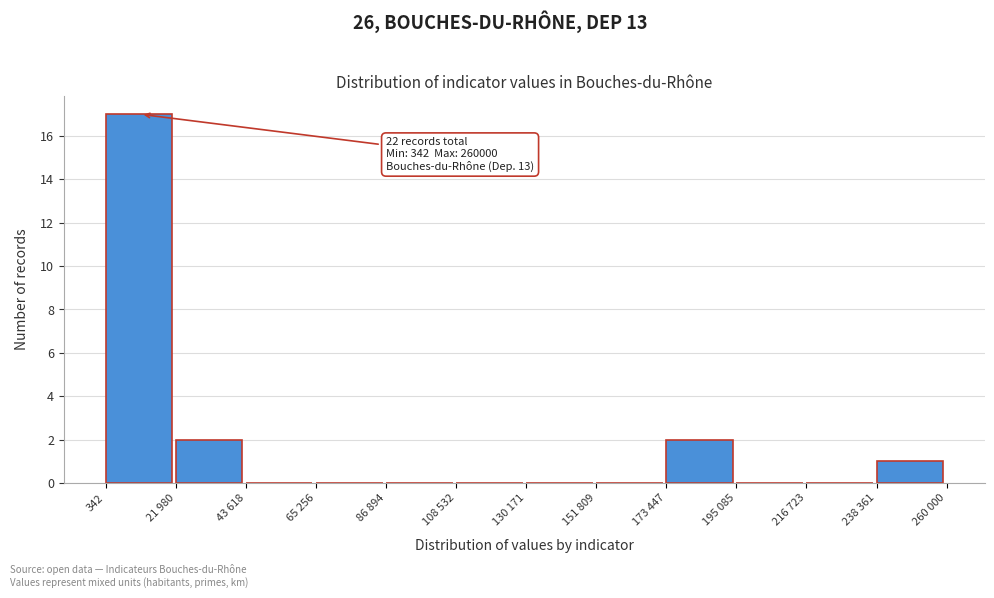

Reading left to right, list all the values displayed in this chart.

342=17	21 980=2	43 618=0	65 256=0	86 894=0	108 532=0	130 171=0	151 809=0	173 447=2	195 085=0	216 723=0	238 361=1